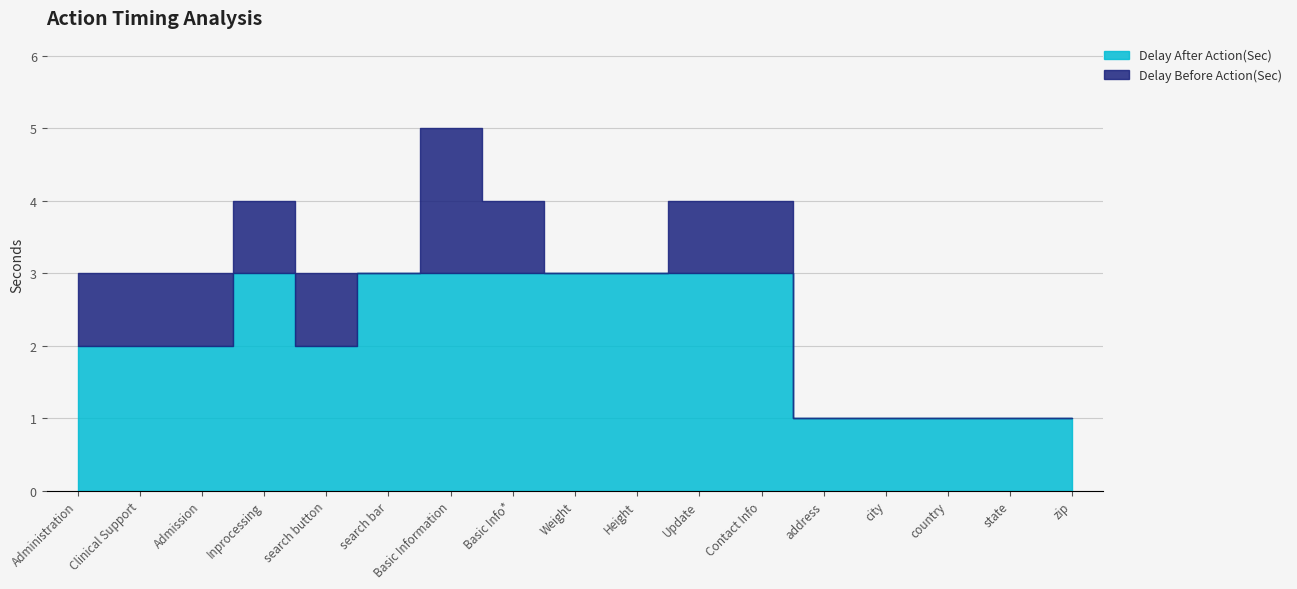

Reading left to right, what are all the values shown in this chart?

Delay After Action(Sec): Administration=2	Clinical Support=2	Admission=2	Inprocessing=3	search button=2	search bar=3	Basic Information=3	Basic Info*=3	Weight=3	Height=3	Update=3	Contact Info=3	address=1	city=1	country=1	state=1	zip=1
Delay Before Action(Sec): Administration=1	Clinical Support=1	Admission=1	Inprocessing=1	search button=1	search bar=0	Basic Information=2	Basic Info*=1	Weight=0	Height=0	Update=1	Contact Info=1	address=0	city=0	country=0	state=0	zip=0